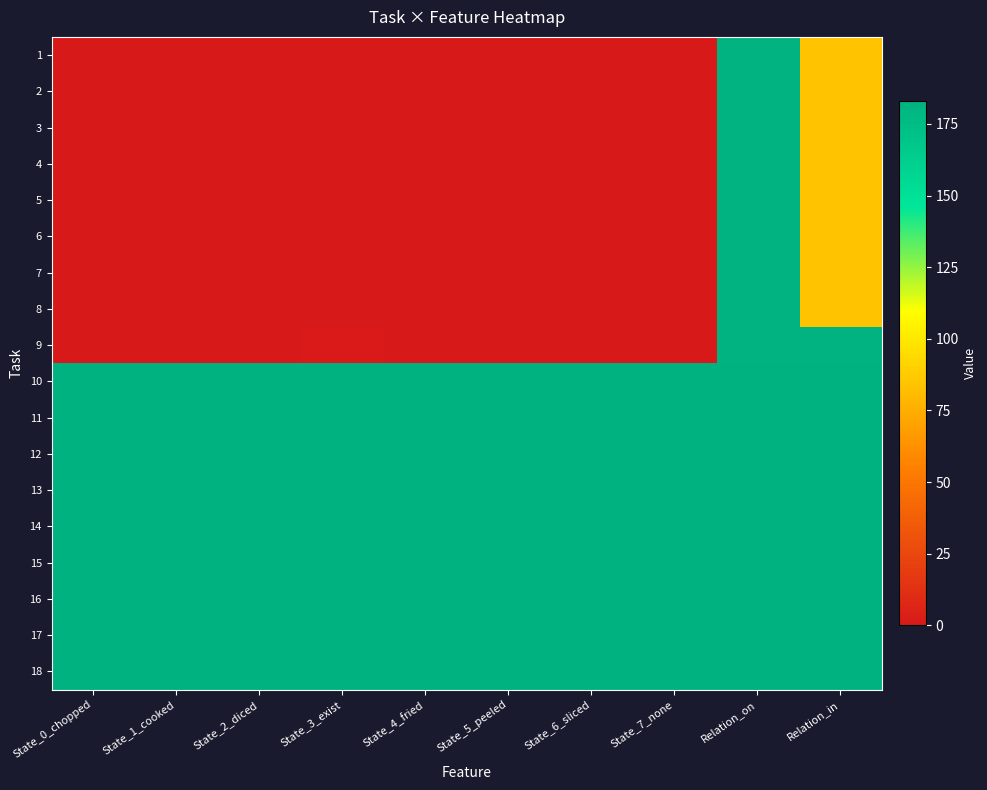

What is the difference between the highest and lowest values at State_6_sliced?

183